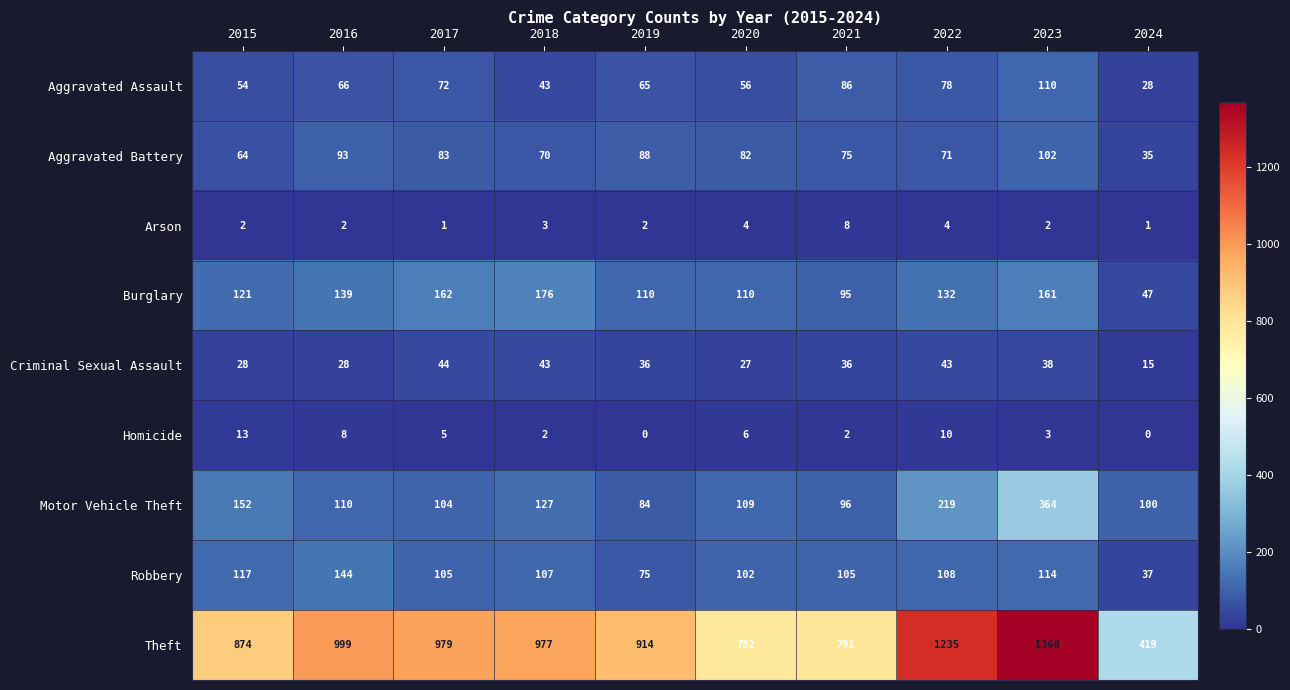

At how many categories does at least one series exceed 647?

9